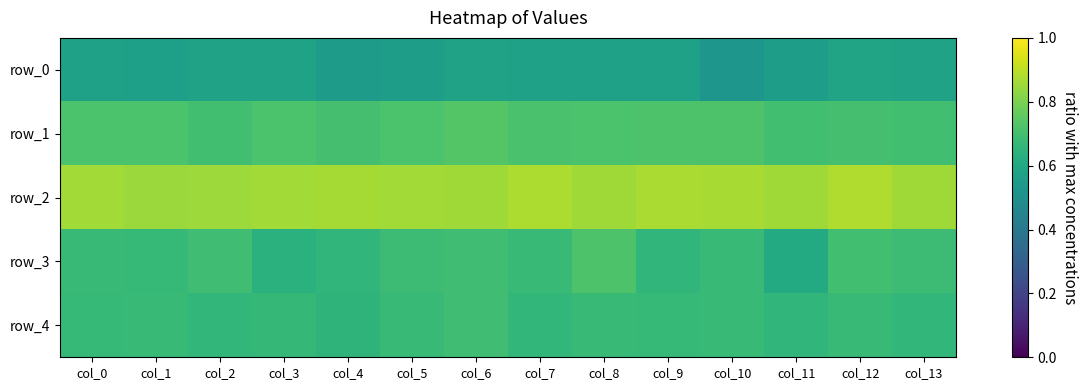

Which series has the largest total across all categories?

row_2